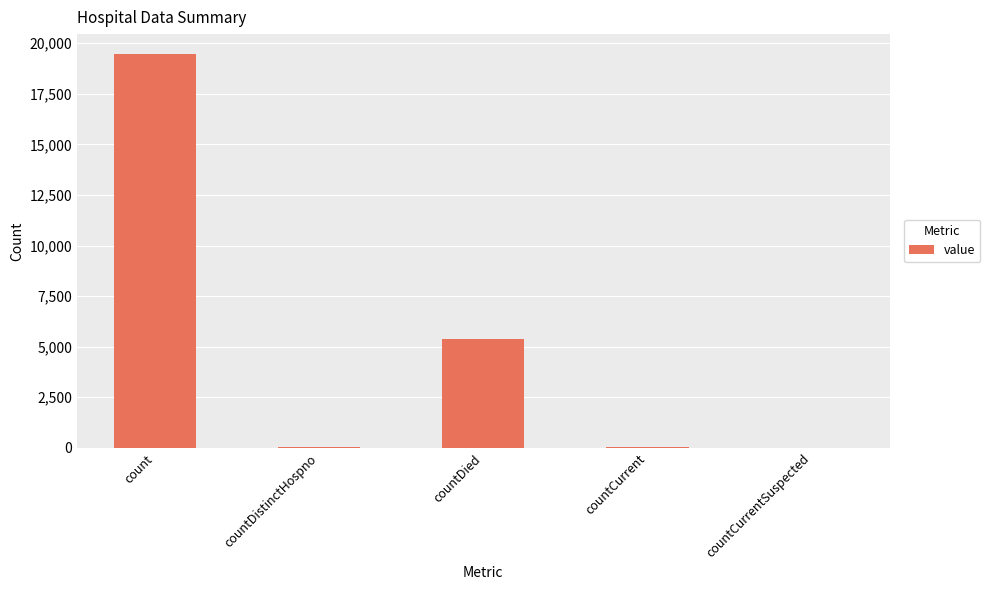

Between countDistinctHospno and count, which is larger?

count